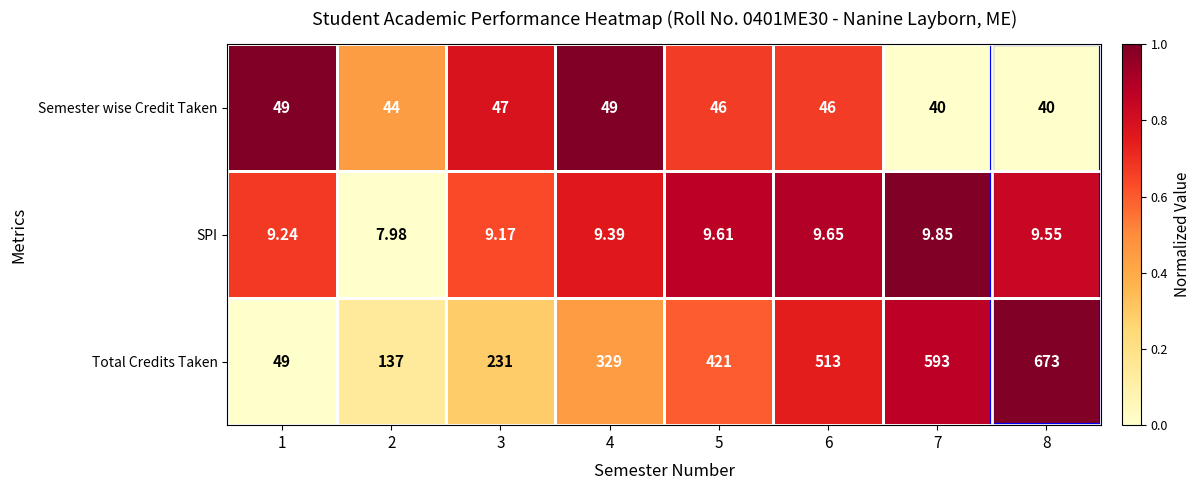

Is the value of Total Credits Taken at 3 greater than the value of Semester wise Credit Taken at 6?

Yes